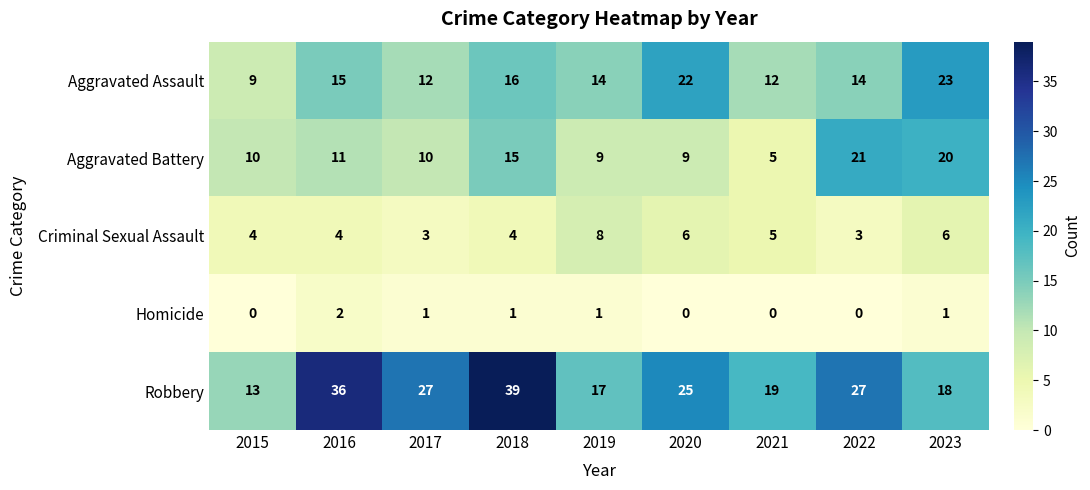

How many series are shown in this chart?

5